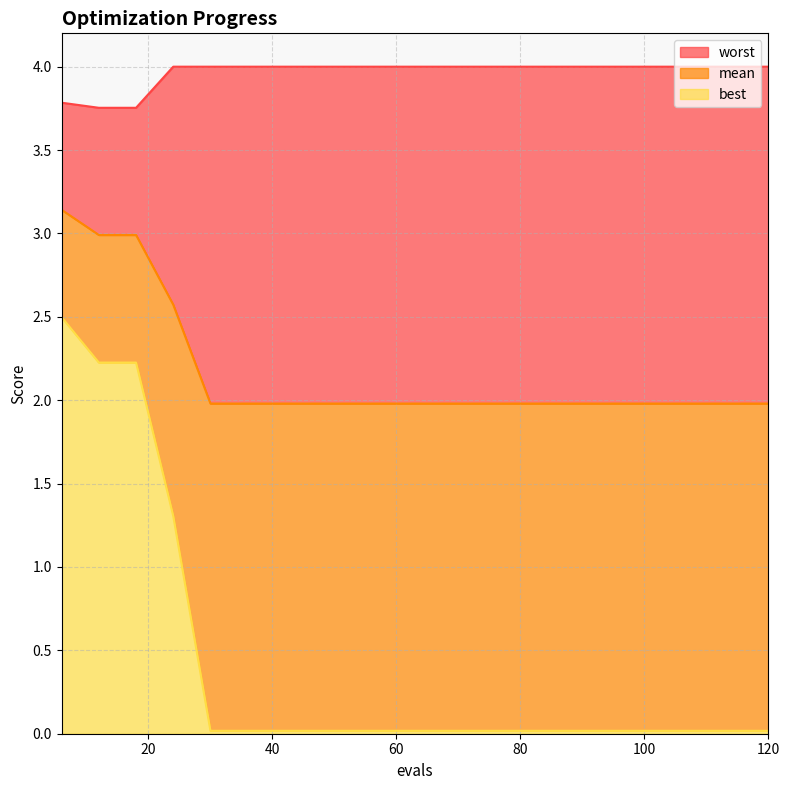

True or false: worst and best cross at least once.

False